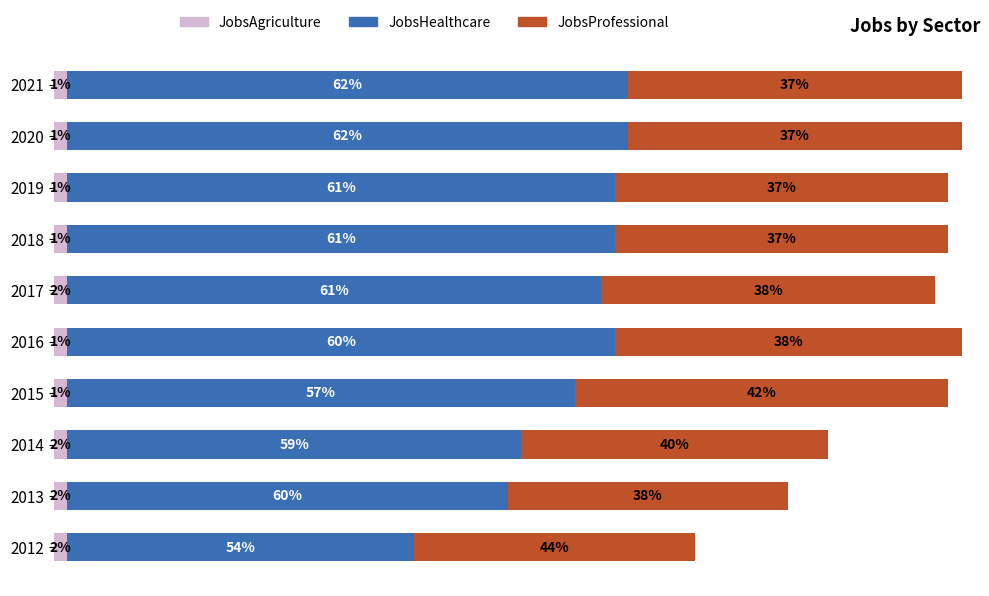

What are all the series names shown in the legend?

JobsAgriculture, JobsHealthcare, JobsProfessional